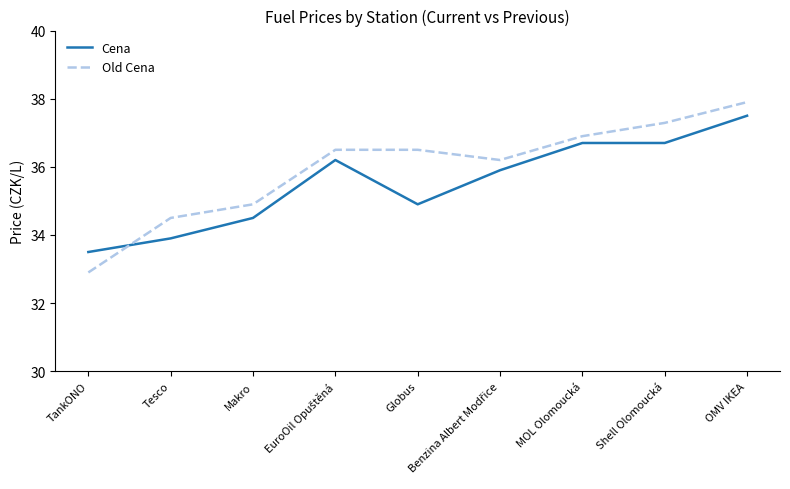

List the series in order of their overall mean, lowest first.

Cena, Old Cena